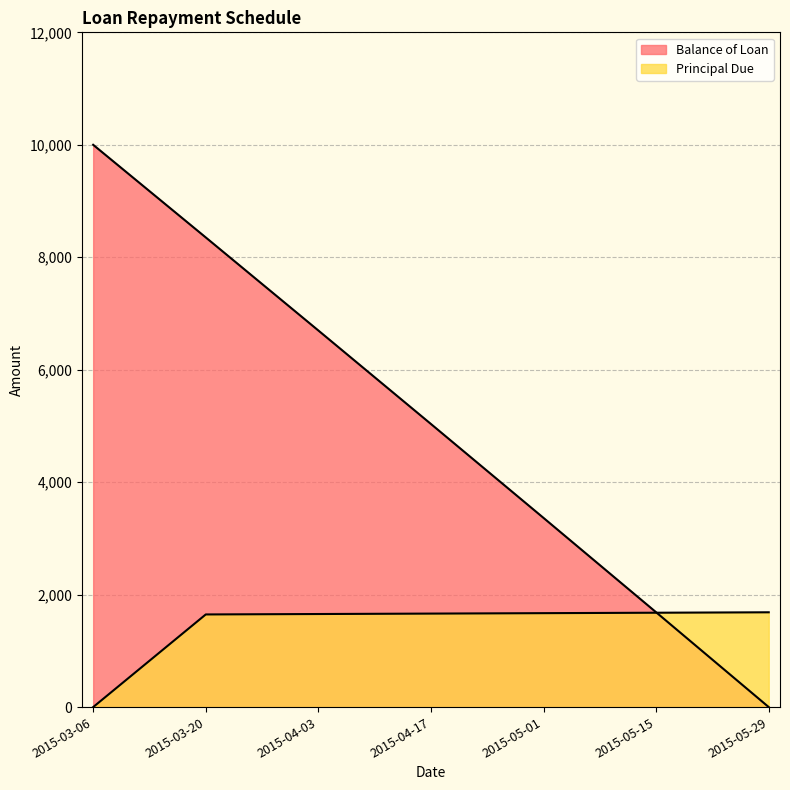

What is the difference between the second highest and minimum values in the Balance of Loan series?

8352.5